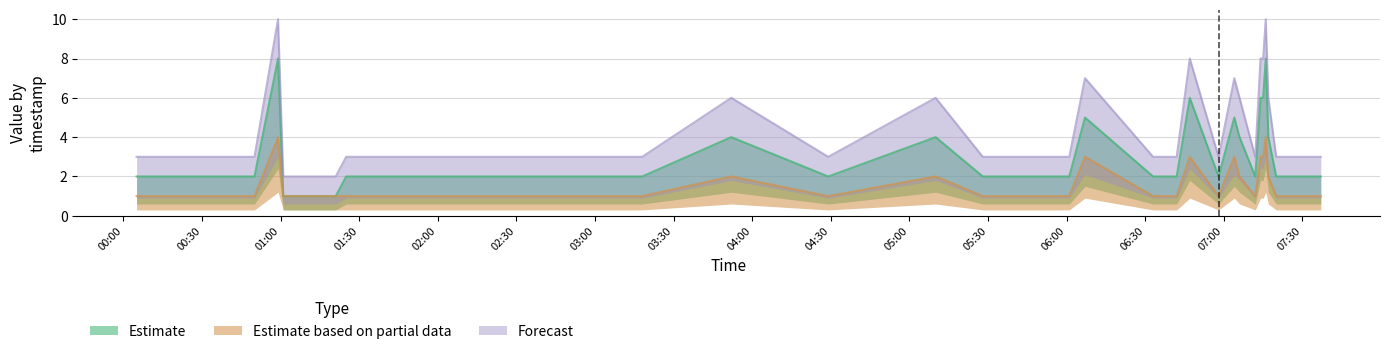

Rank the series by their maximum value, from highest to lowest.

Forecast, Estimate, Estimate based on partial data